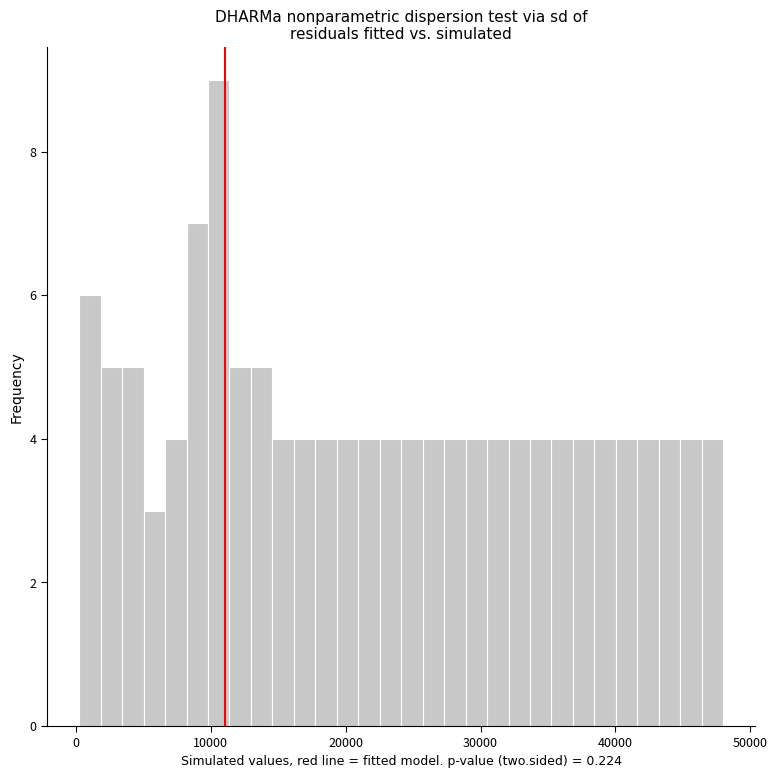

Around what value on the x-axis is the tallest bar? Give the approximate position of its centre, as read against the axis.

11000